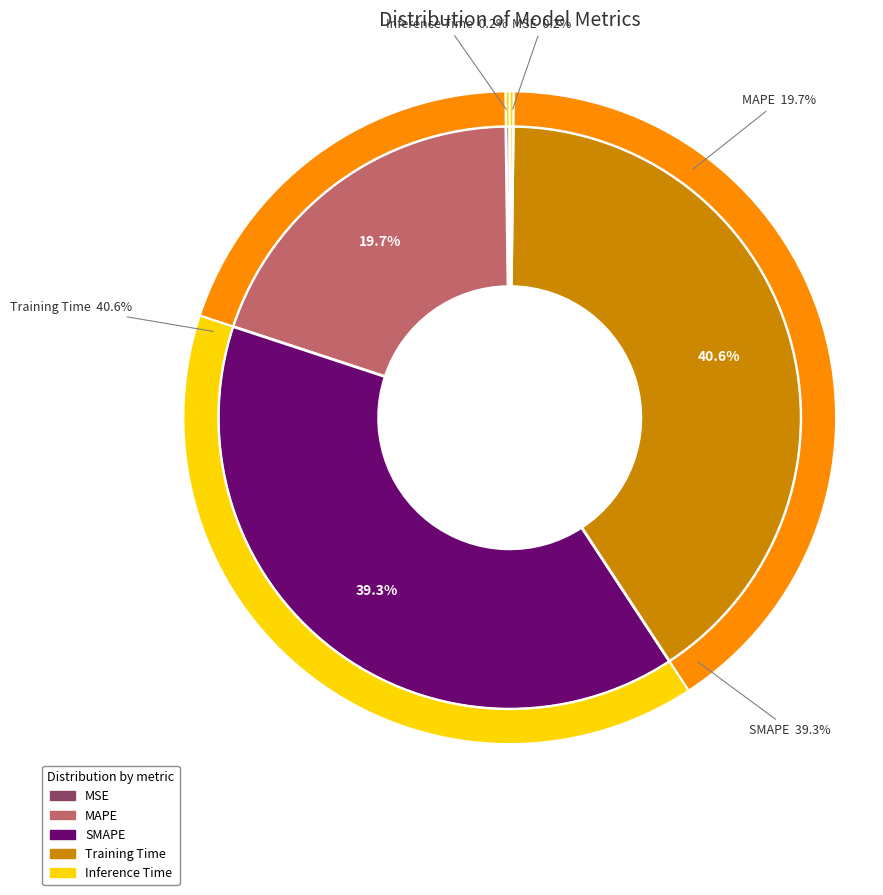

Is there a majority slice in this chart?

No